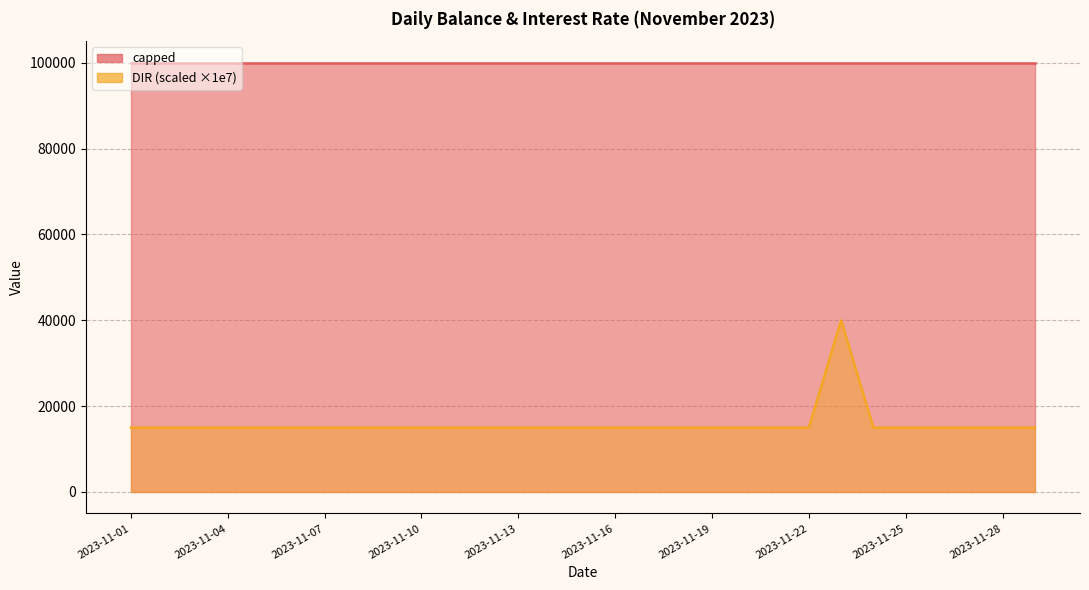

How many points are higher than both their immediate neighbors (excluding endpoints)?

1